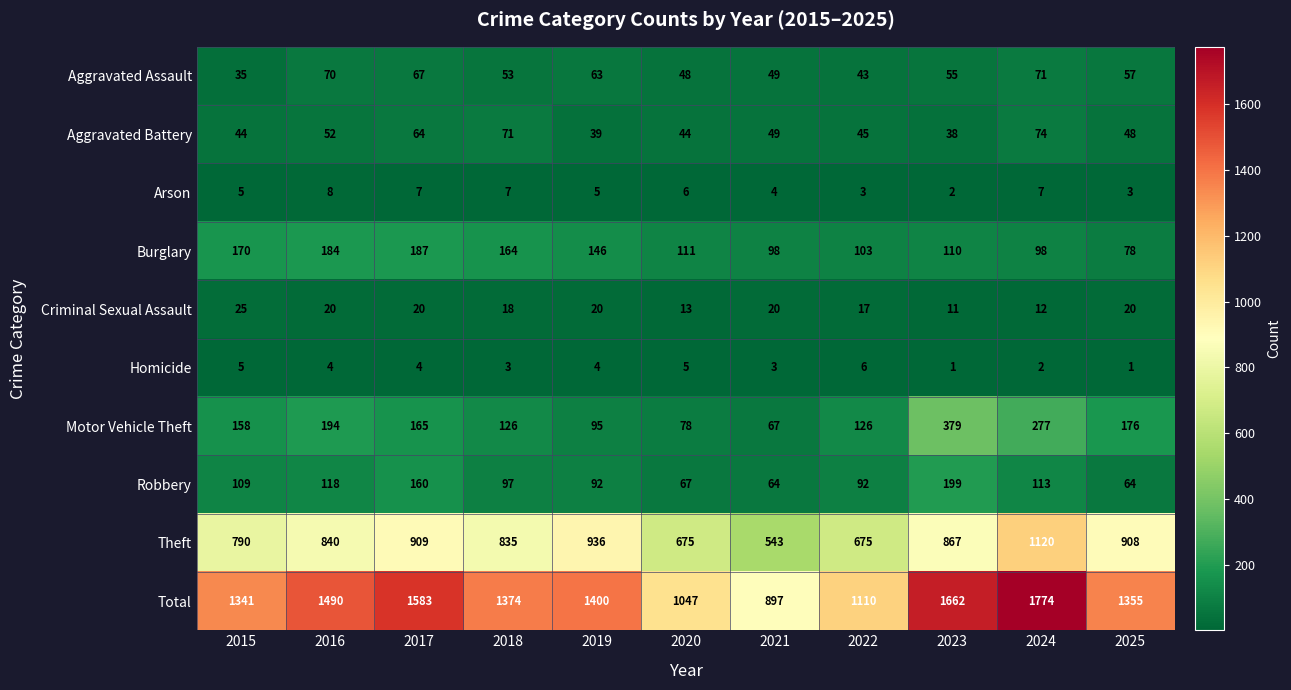

Is it true that Total equals 421 at 2016?

False